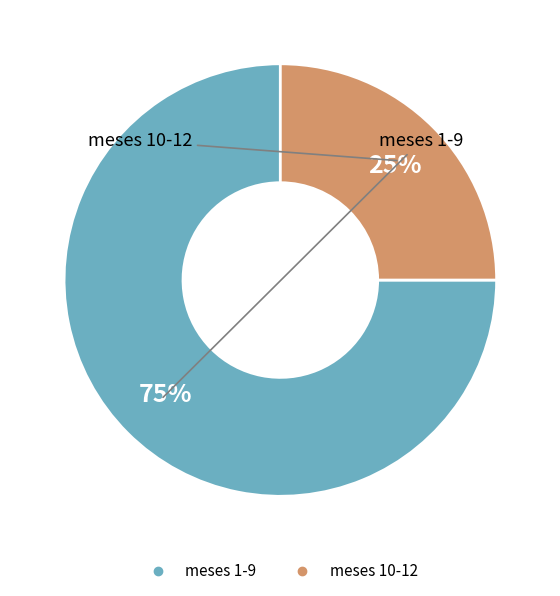

To the nearest percent, what is the difference between the largest and smallest slice percentages?

50%